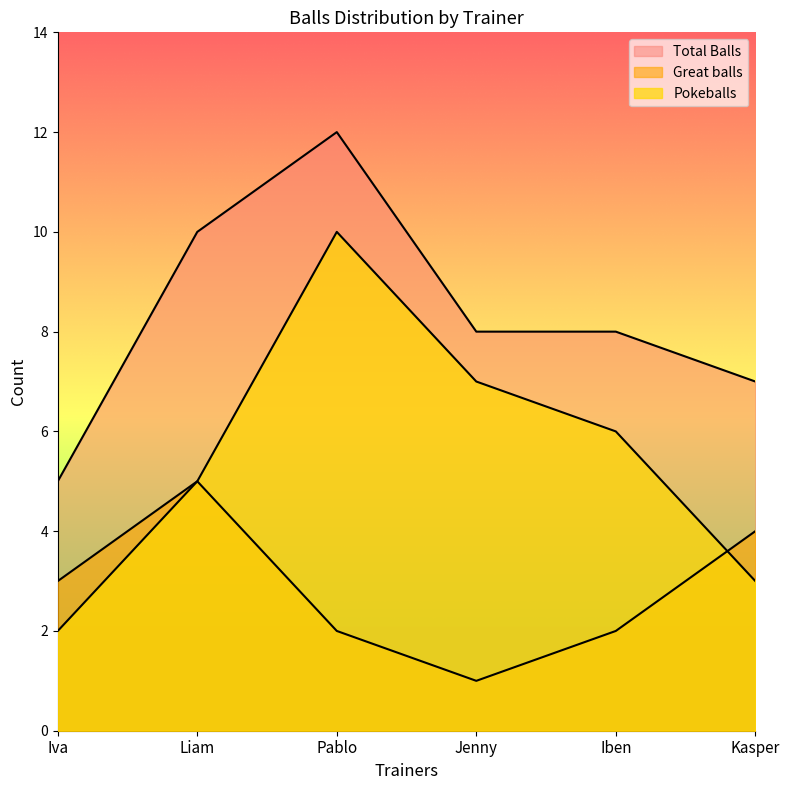

What is the value of the Great balls point at the 4th from the left?

1